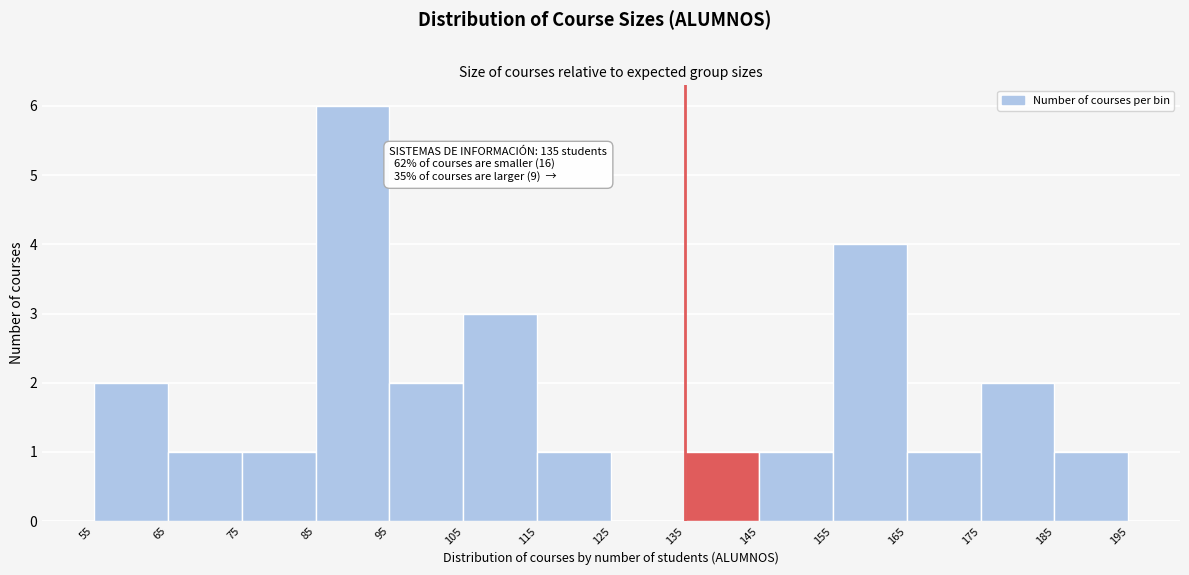

Which range on the x-axis has the tallest bar?

85 to 95